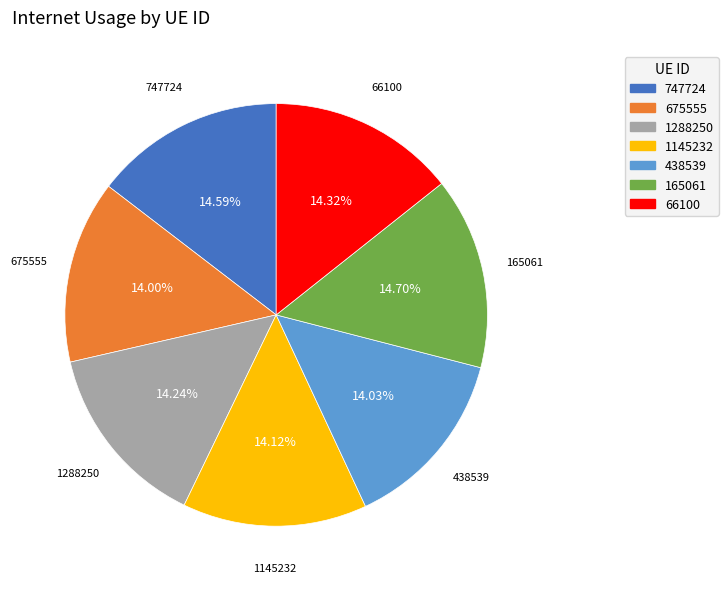

What percentage is NOT represented by 747724?

85.4%